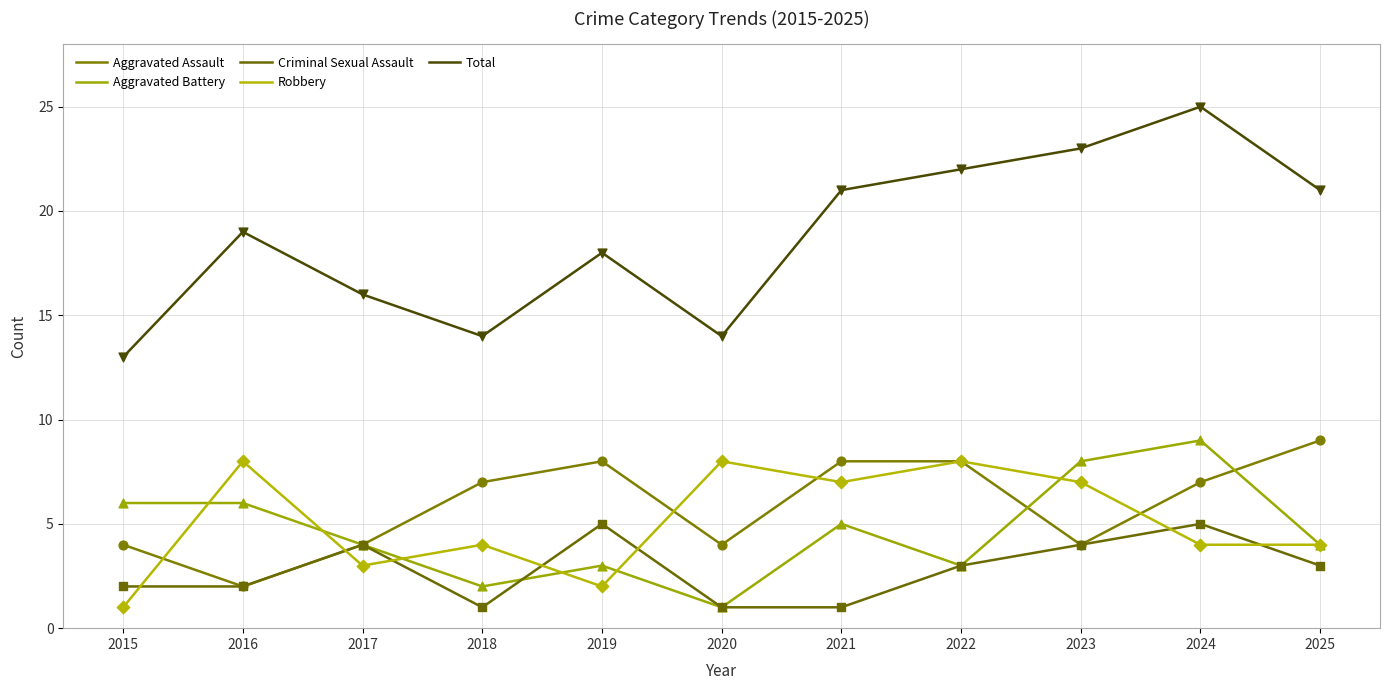

At how many categories does at least one series exceed 14?

8